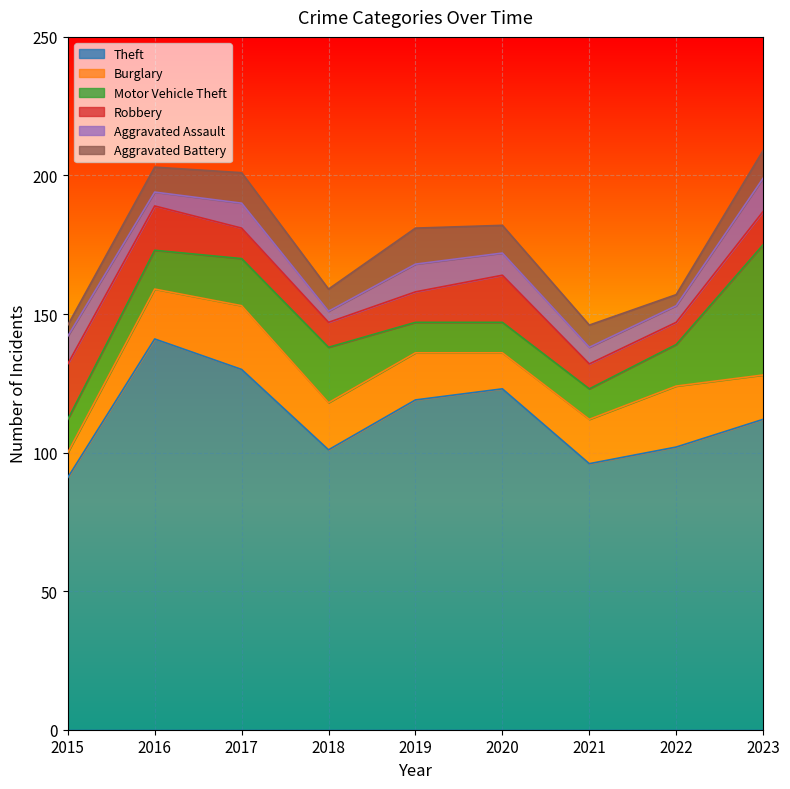

Between 2016 and 2018, which is larger?

2016